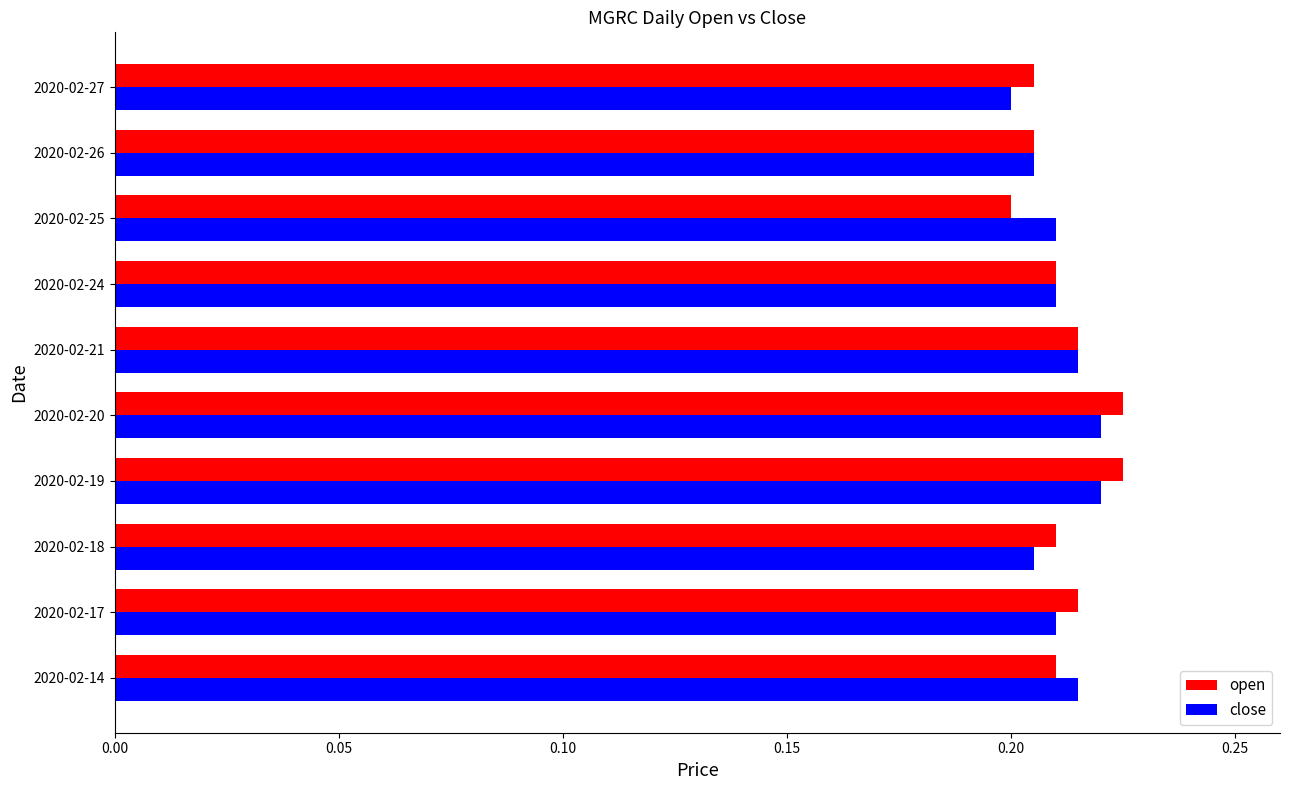

What is the sum of all open values?

2.1